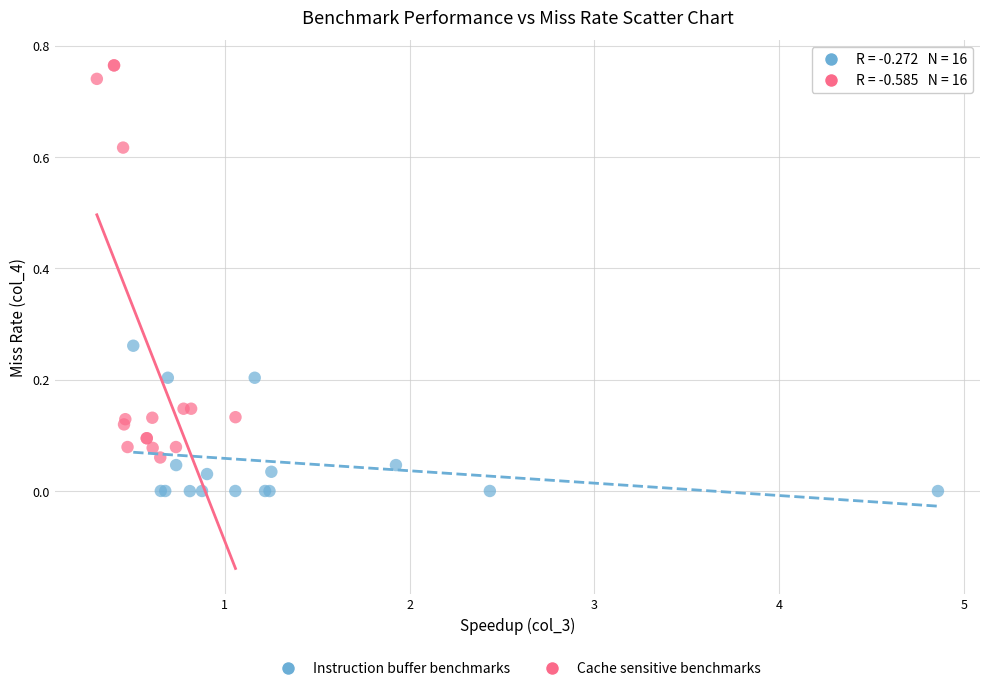

Which series contains the highest Y value?

Cache sensitive benchmarks